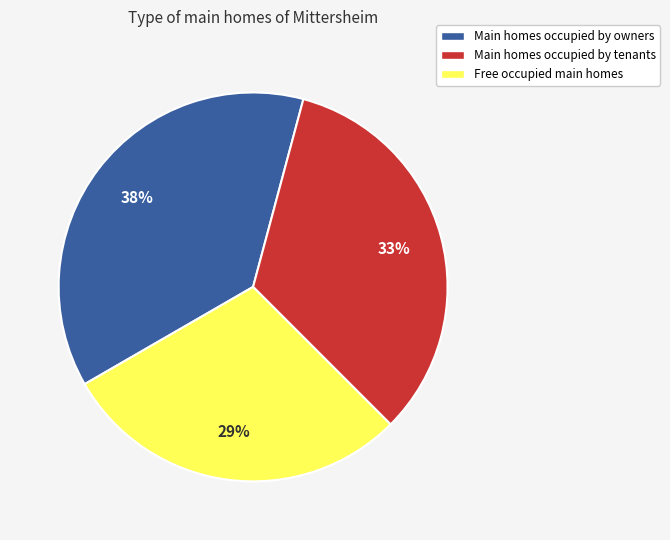

Which category has the smallest portion of the pie?

Free occupied main homes